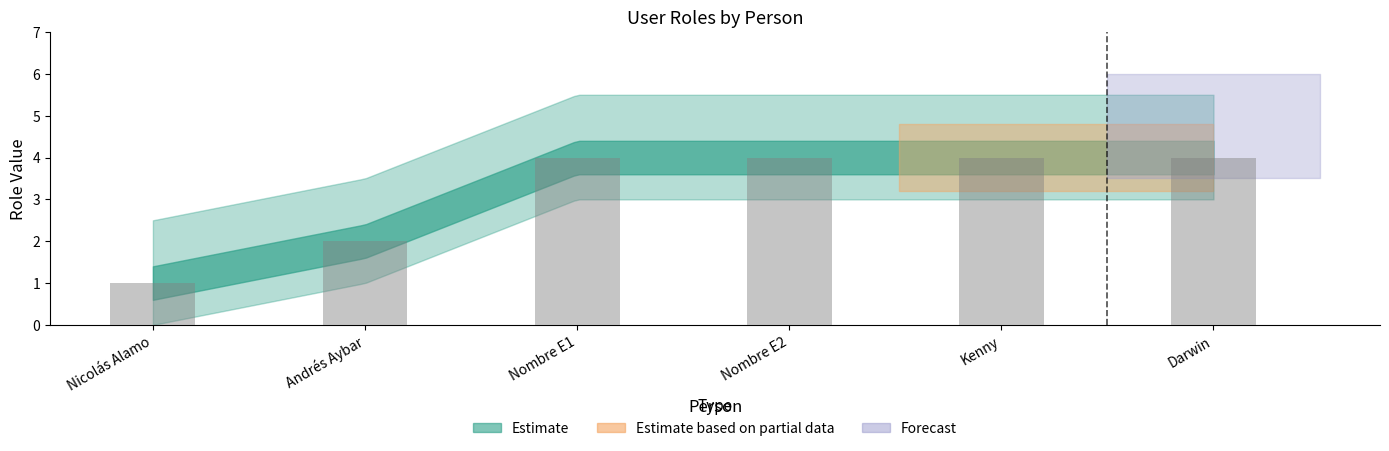

What is the change in value from Nicolás Alamo to Kenny?

+3